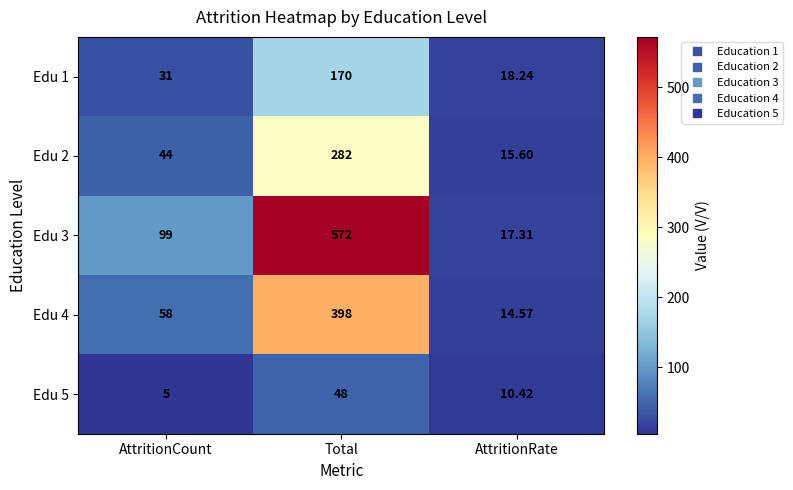

List the series in order of their peak value, lowest first.

Edu 5, Edu 1, Edu 2, Edu 4, Edu 3